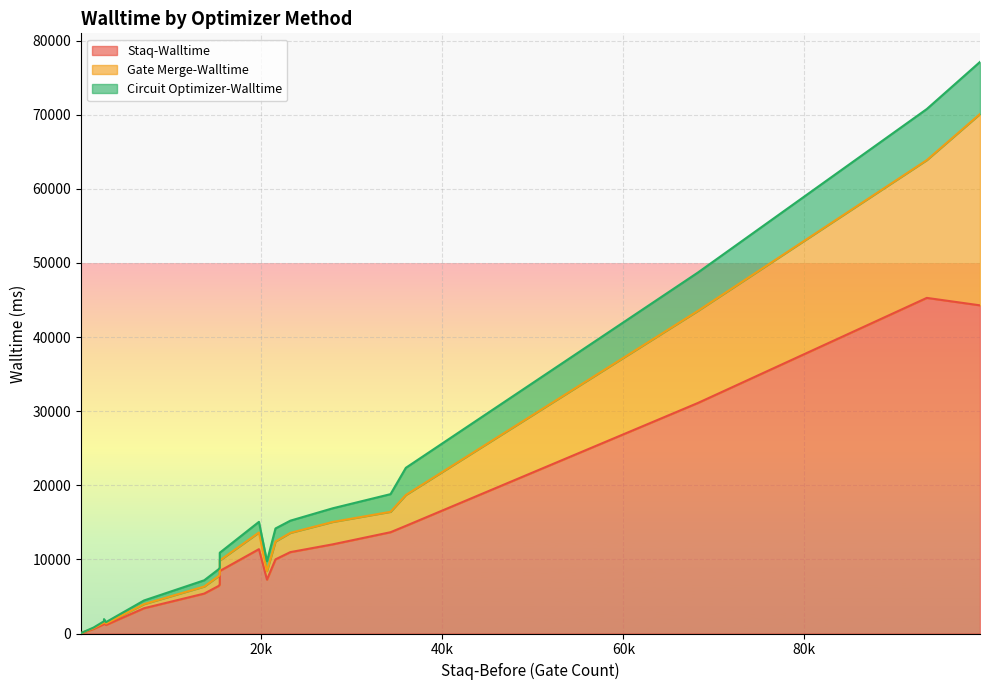

Which series has the widest spread of values?

Staq-Walltime